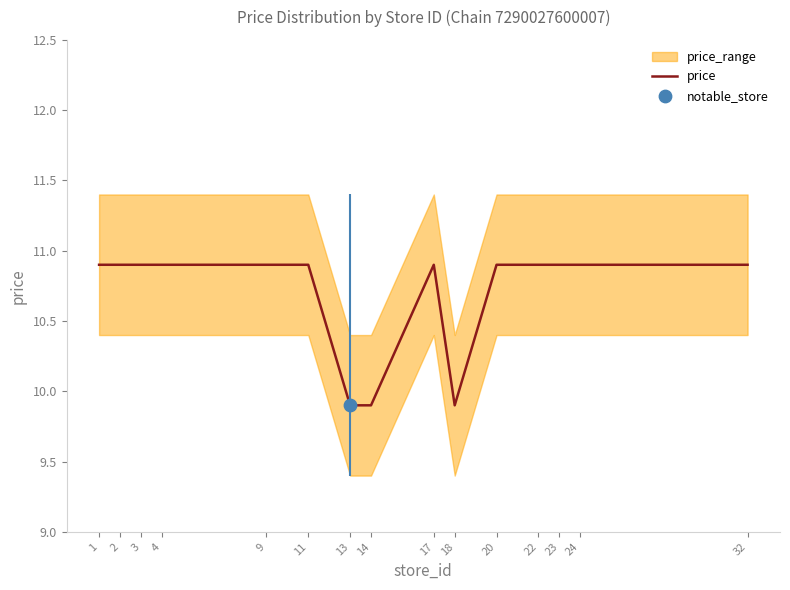

Between 14 and 3, which is larger?

3